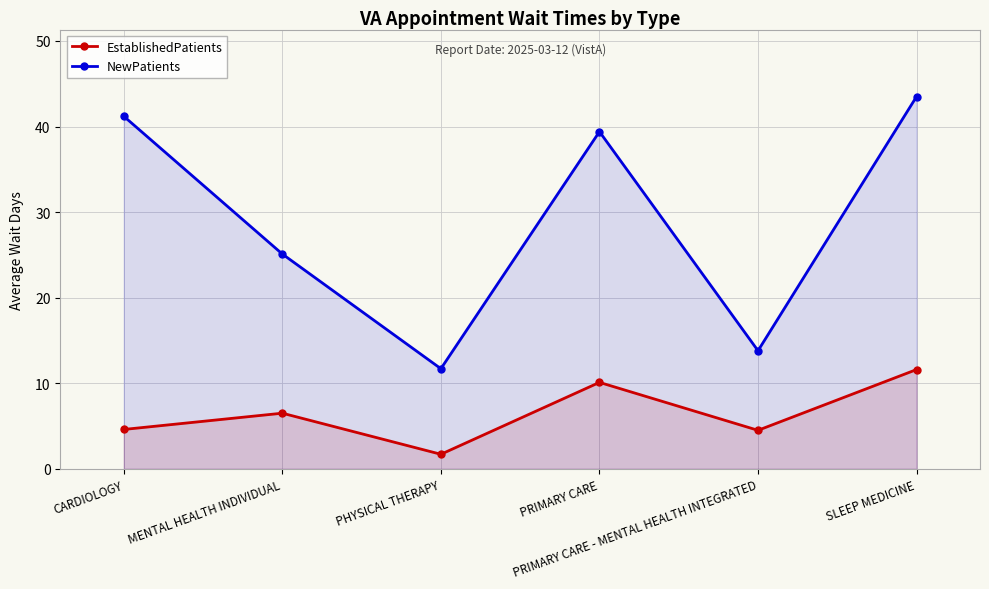

The value of NewPatients at MENTAL HEALTH INDIVIDUAL is 41.2. True or false?

False